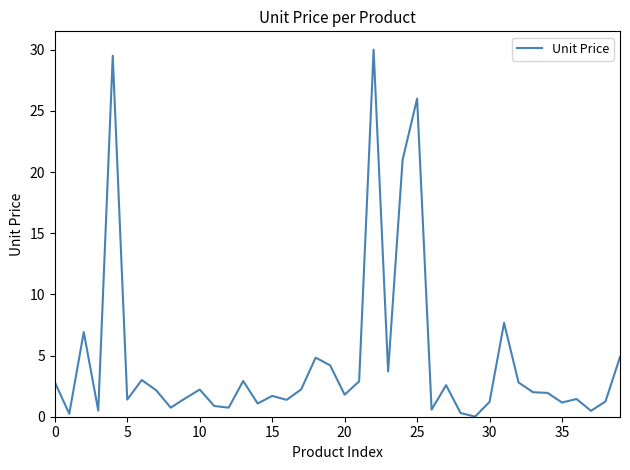

What is the maximum value shown in the chart?

30.0